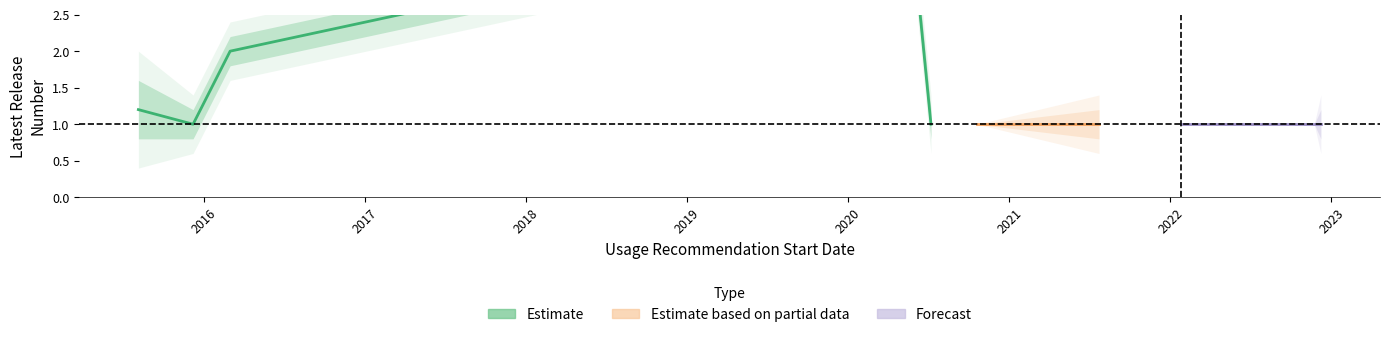

Where is the first local maximum?

06/08/2015